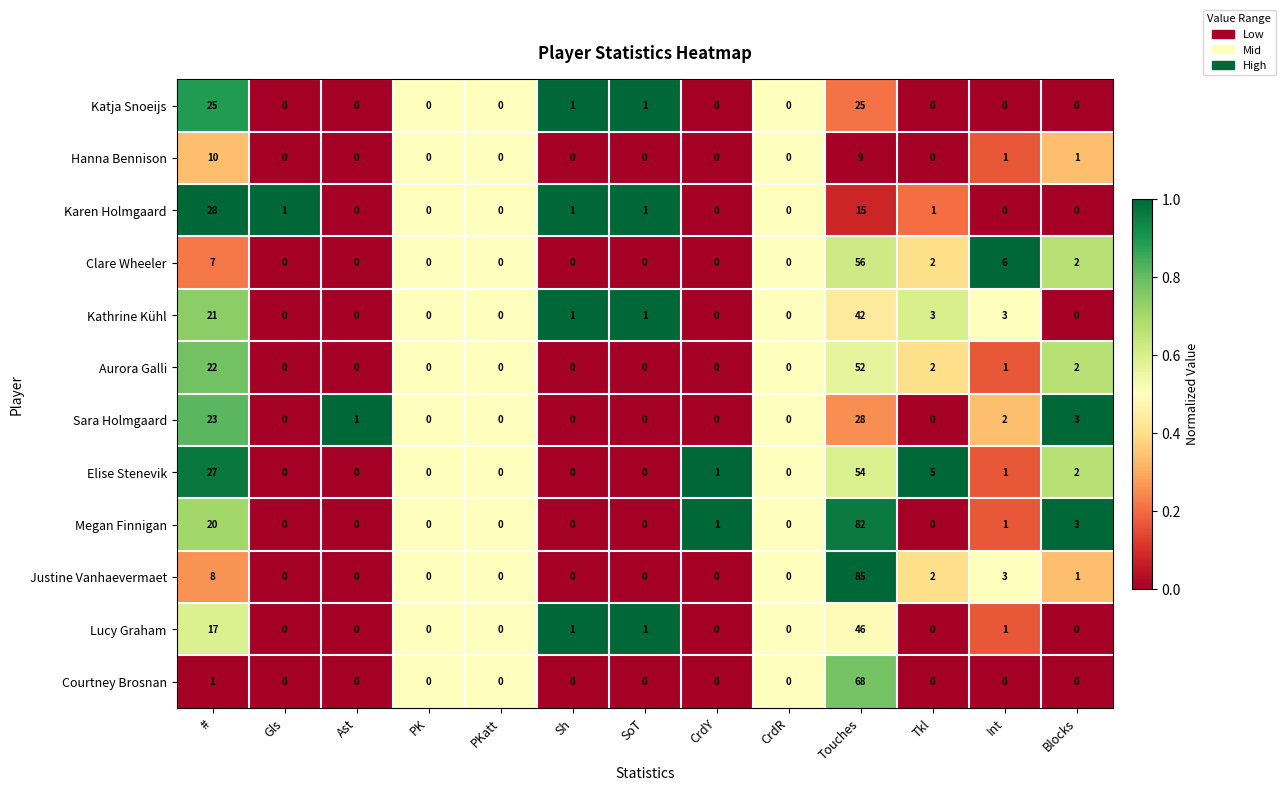

What is the sum of all Clare Wheeler values?

73